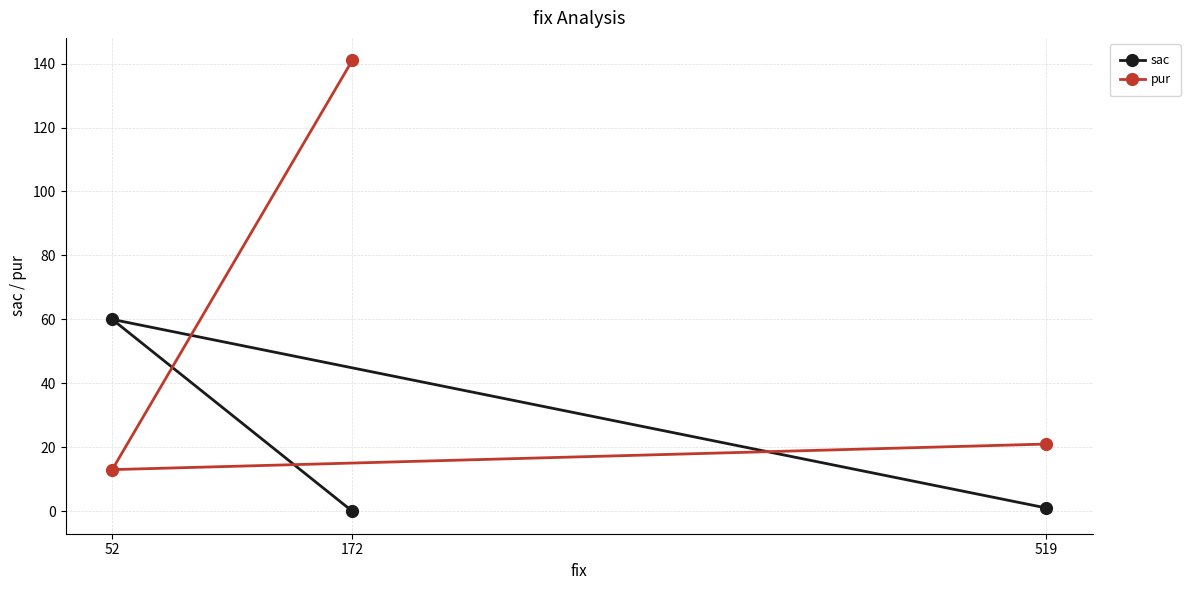

The value of pur at 519 is 21. True or false?

True